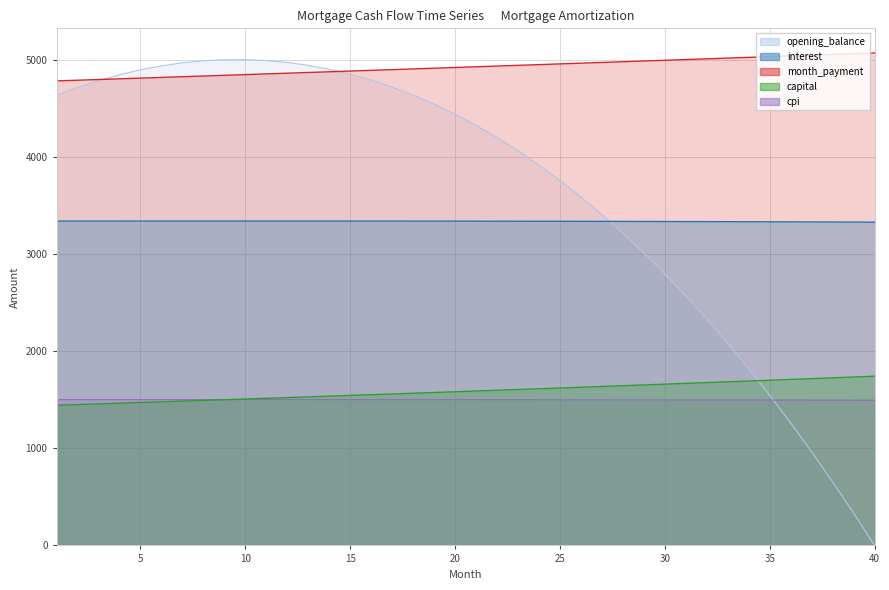

What is the highest value of the capital series?

1741.9